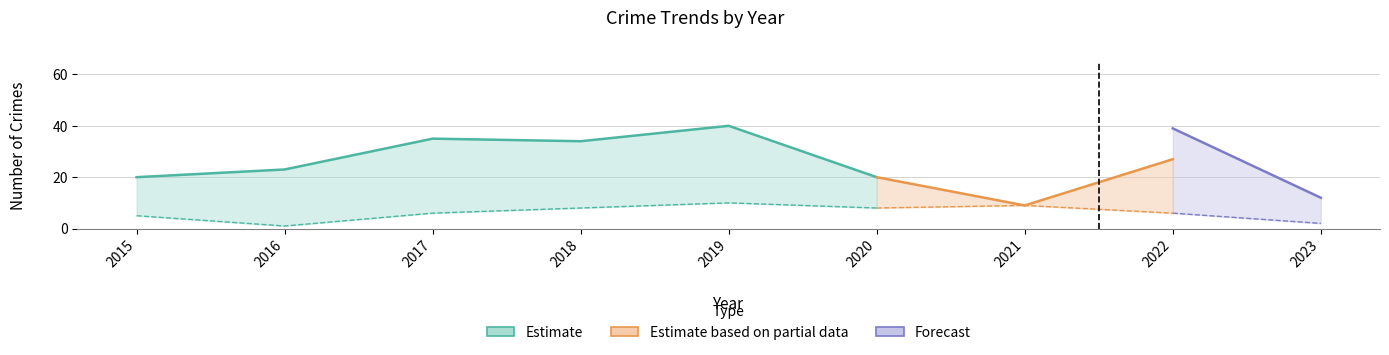

Which has a higher value, 2023 or 2020?

2020